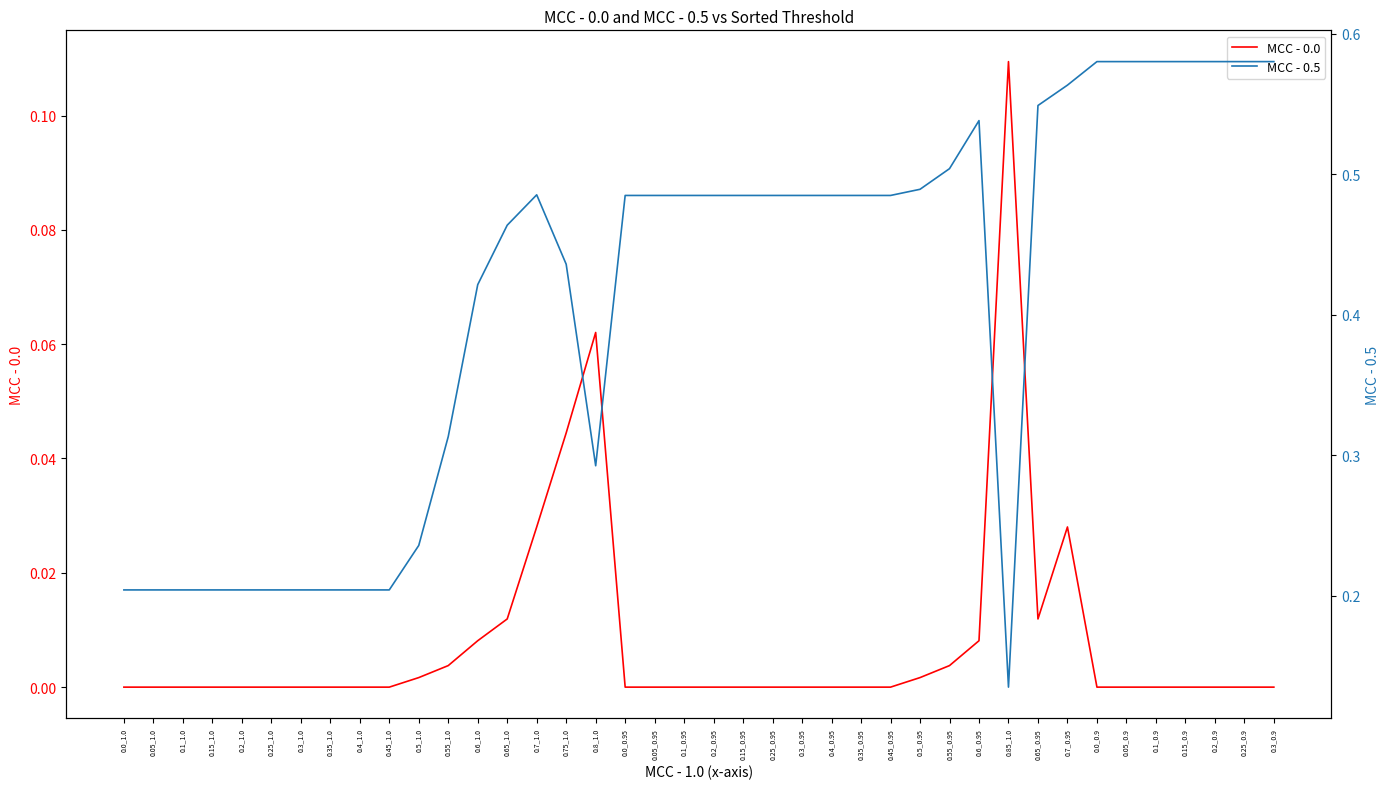

At 0.5_0.95, list the series in order from smallest to largest.

MCC - 0.0, MCC - 0.5